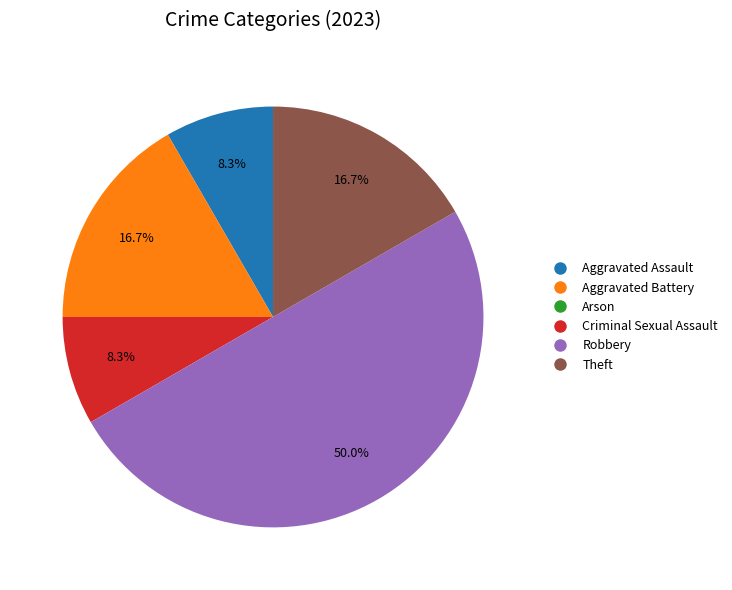

To the nearest percent, what is the difference between the largest and smallest slice percentages?

50%